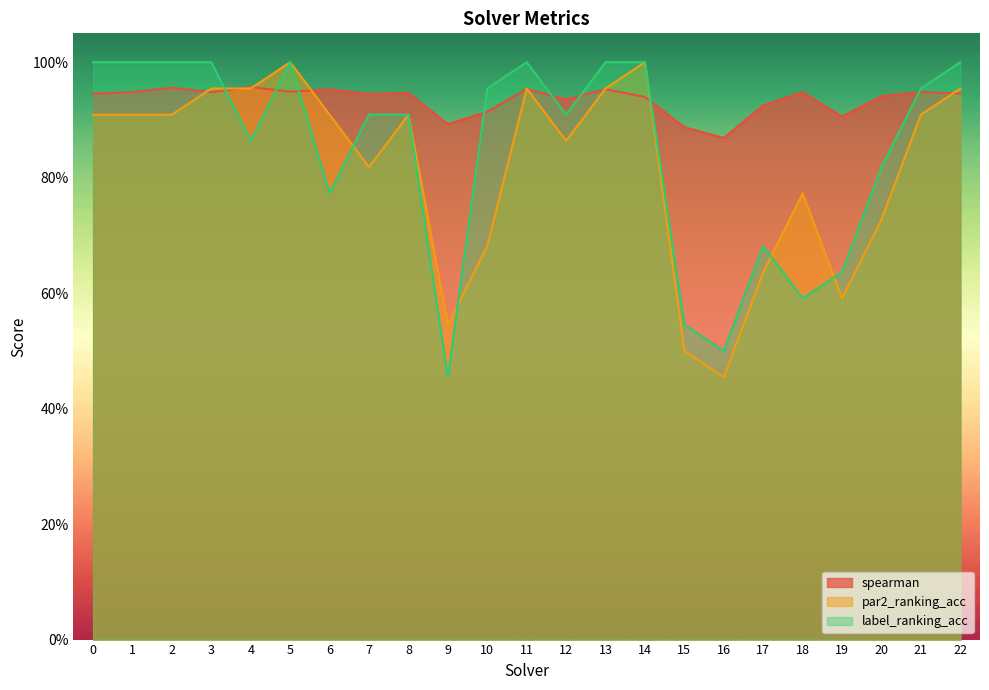

Which series ends up on top after the final intersection of spearman and par2_ranking_acc?

par2_ranking_acc